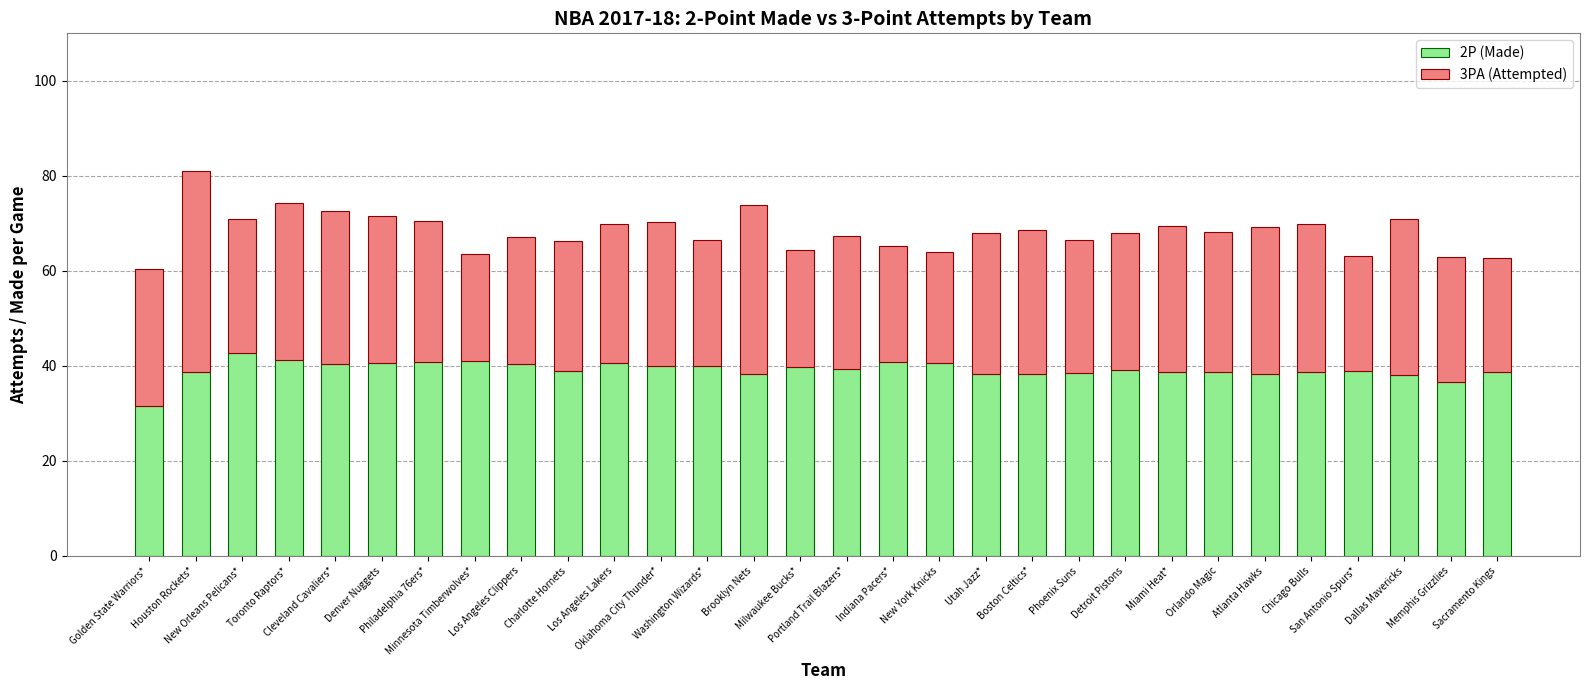

Where does the 3PA (Attempted) series first go above 29?

Houston Rockets*